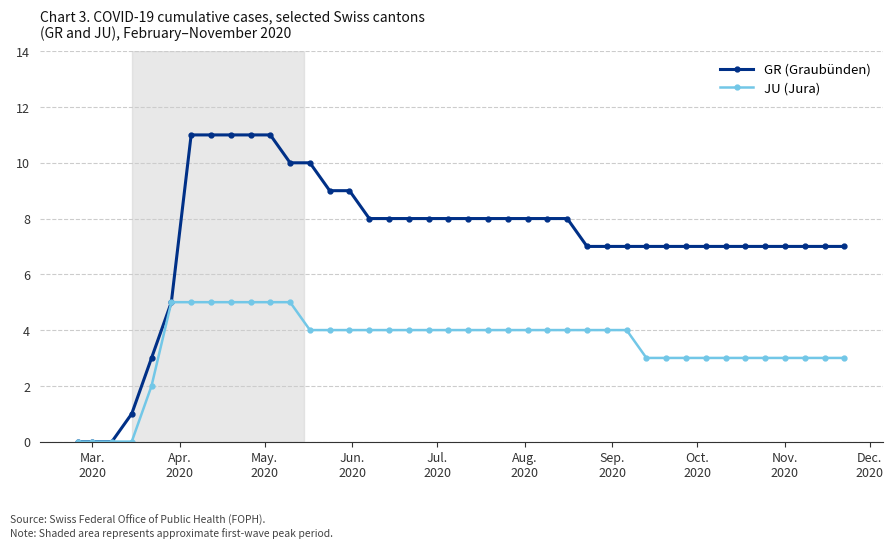

Which series has the largest range (max minus min)?

GR (Graubünden)